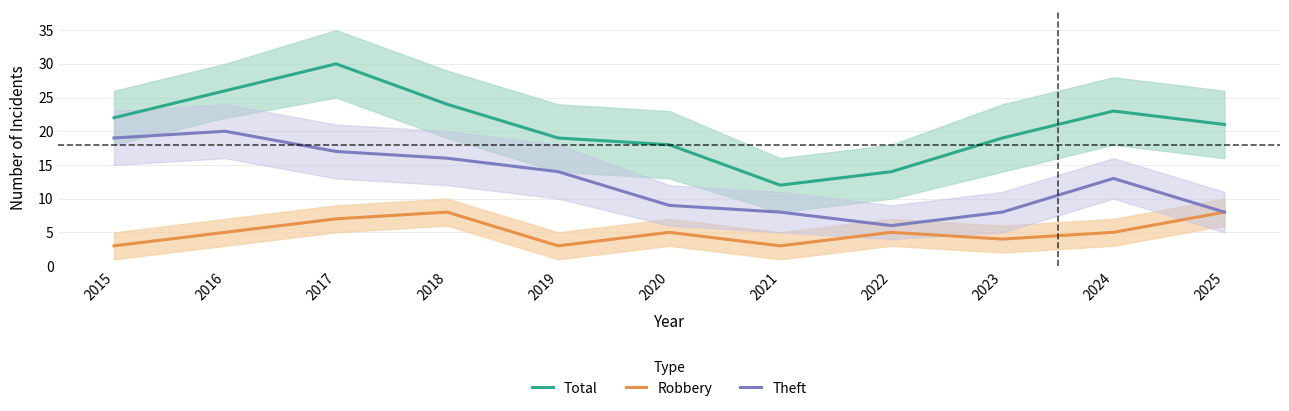

In Theft, how many points are lower than both neighbors (excluding endpoints)?

1